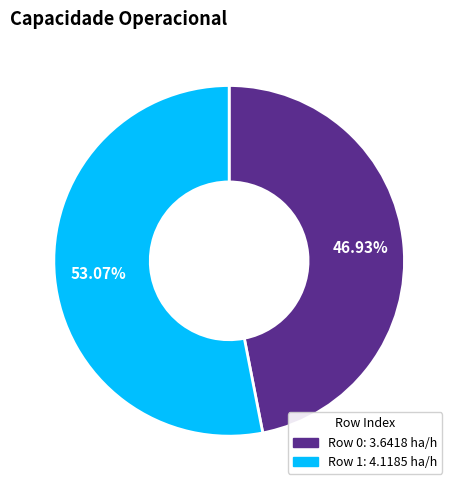

To the nearest percent, what is the difference between the largest and smallest slice percentages?

6%